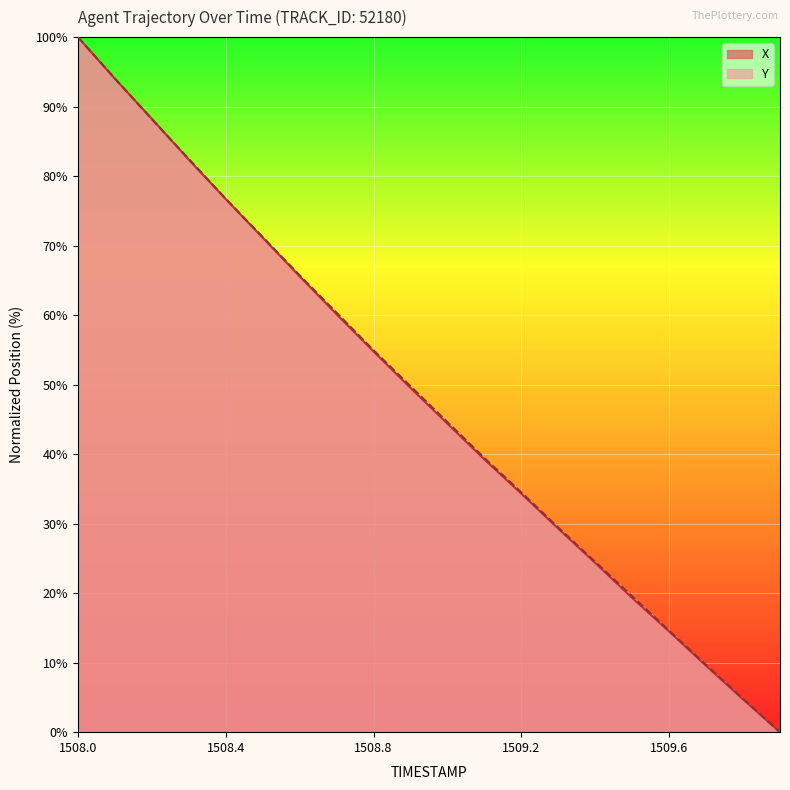

Count the number of categories in the chart.

20